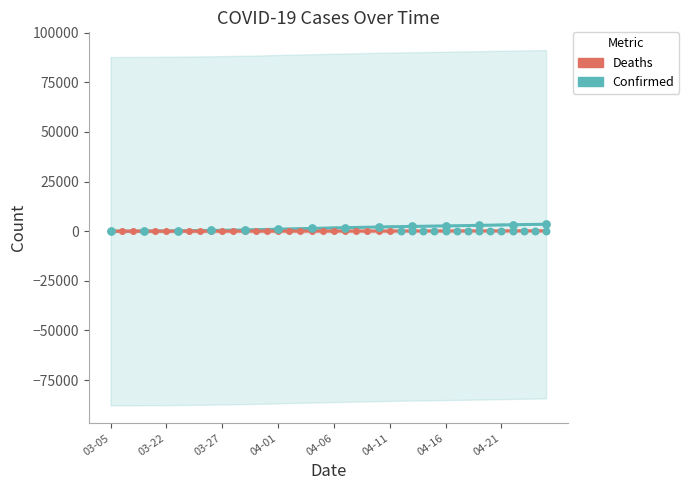

Which series reaches the maximum Y coordinate?

Confirmed